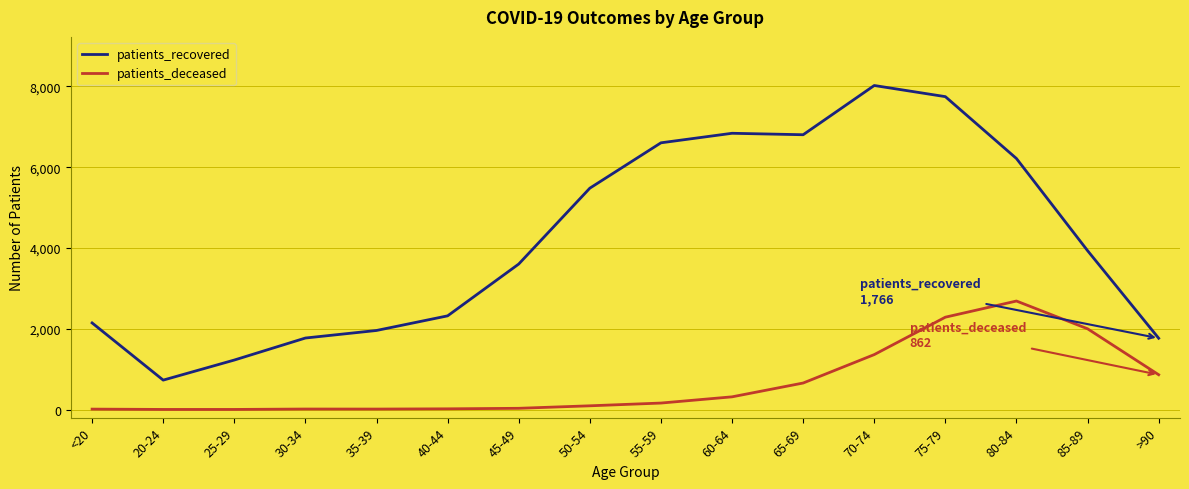

What is the average value of the patients_recovered series?

4198